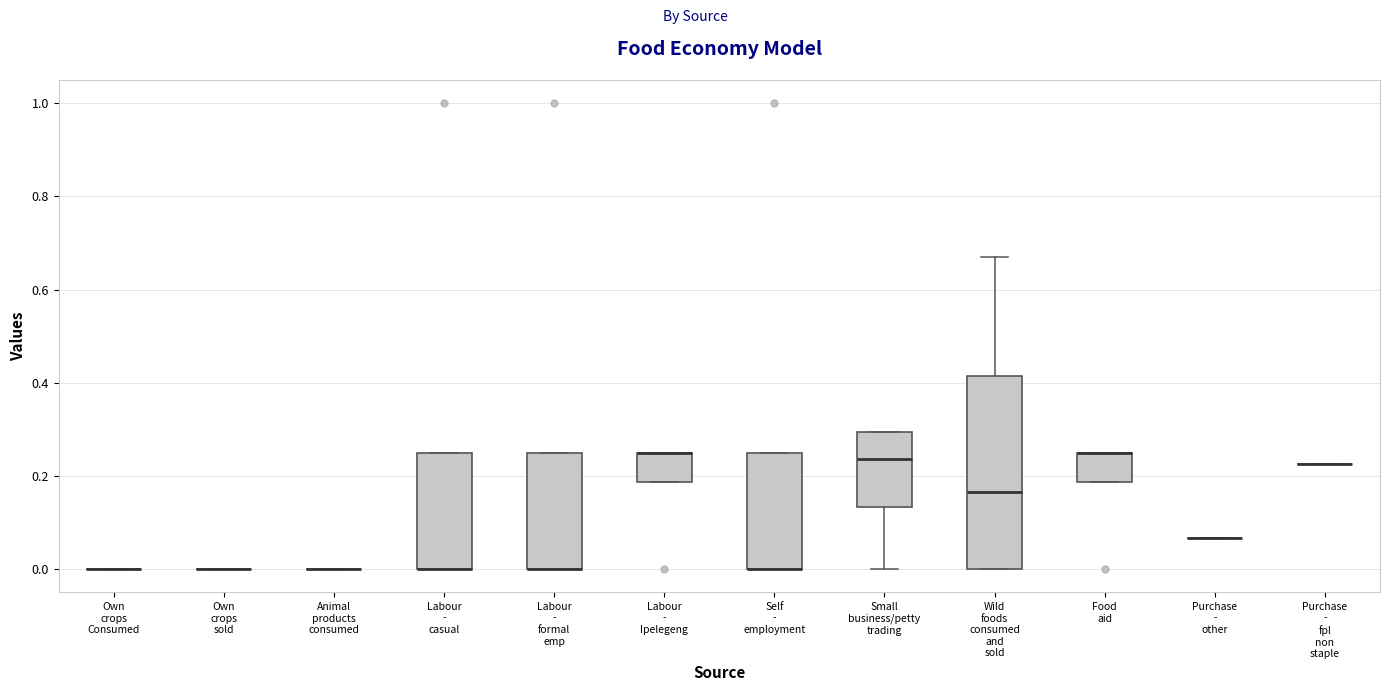

Reading left to right, read every box against the y-axis: the position of its median line, the range the box covers, and the ends of its whiskers. The values are not printed on the chart, so give them approximately, as read against the axis.

Own crops Consumed: box collapsed to a line at 0.00, whiskers 0.00 to 0.00
Own crops sold: box collapsed to a line at 0.00, whiskers 0.00 to 0.00
Animal products consumed: box collapsed to a line at 0.00, whiskers 0.00 to 0.00
Labour - casual: median 0.00 (drawn on the box's lower edge), box 0.00 to 0.26, whiskers 0.00 to 0.26
Labour - formal emp: median 0.00 (drawn on the box's lower edge), box 0.00 to 0.26, whiskers 0.00 to 0.26
Labour - Ipelegeng: median 0.26 (drawn on the box's upper edge), box 0.18 to 0.26, whiskers 0.18 to 0.26
Self - employment: median 0.00 (drawn on the box's lower edge), box 0.00 to 0.26, whiskers 0.00 to 0.26
Small business/petty trading: median 0.24, box 0.14 to 0.30, whiskers 0.00 to 0.30
Wild foods consumed and sold: median 0.16, box 0.00 to 0.42, whiskers 0.00 to 0.68
Food aid: median 0.26 (drawn on the box's upper edge), box 0.18 to 0.26, whiskers 0.18 to 0.26
Purchase - other: box collapsed to a line at 0.06, whiskers 0.06 to 0.06
Purchase - fpl non staple: box collapsed to a line at 0.22, whiskers 0.22 to 0.22